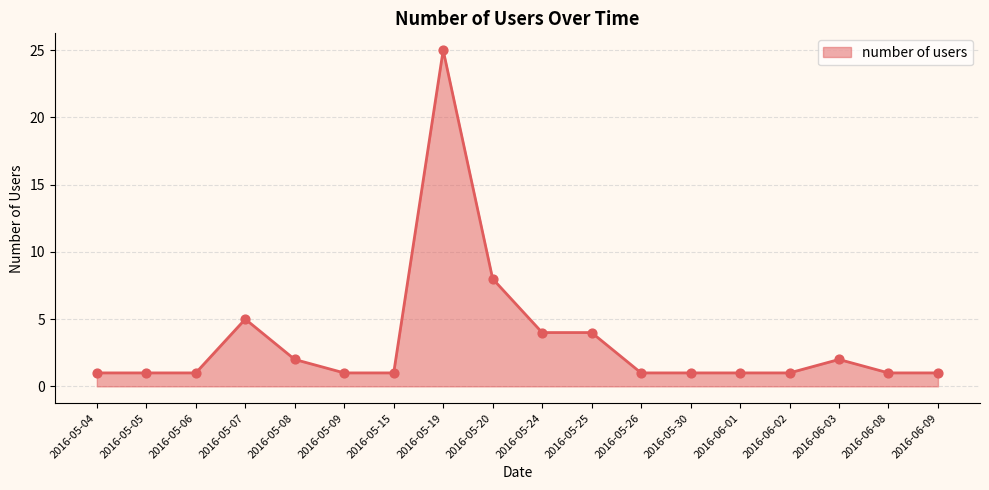

What is the ratio of the value at 2016-05-09 to the value at 2016-06-03?

0.5